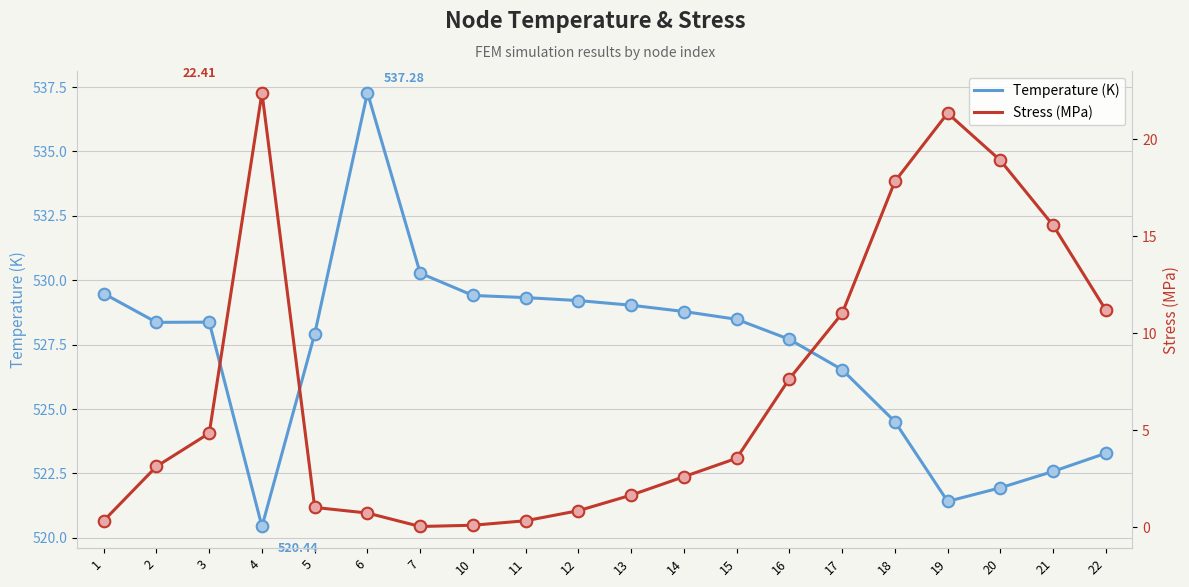

Which series reaches the maximum Y coordinate?

Temperature (K)